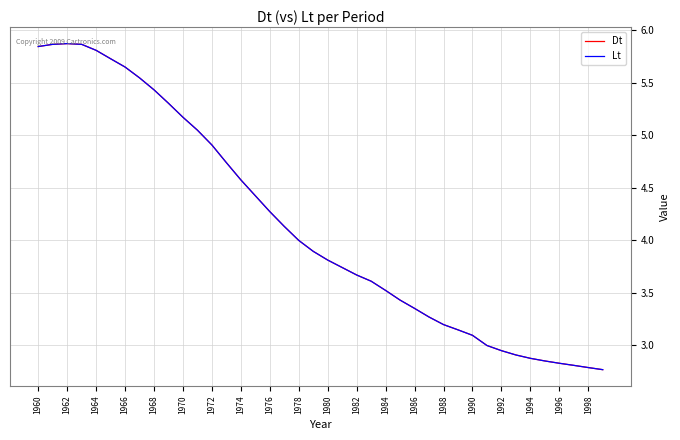

What is the maximum value for Dt?

5.9